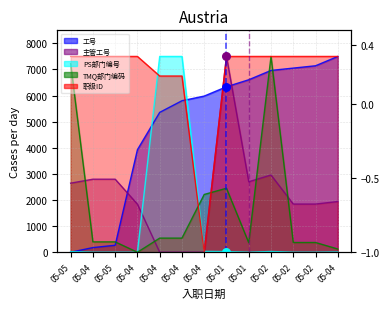

Which series has the widest spread of Y values?

工号